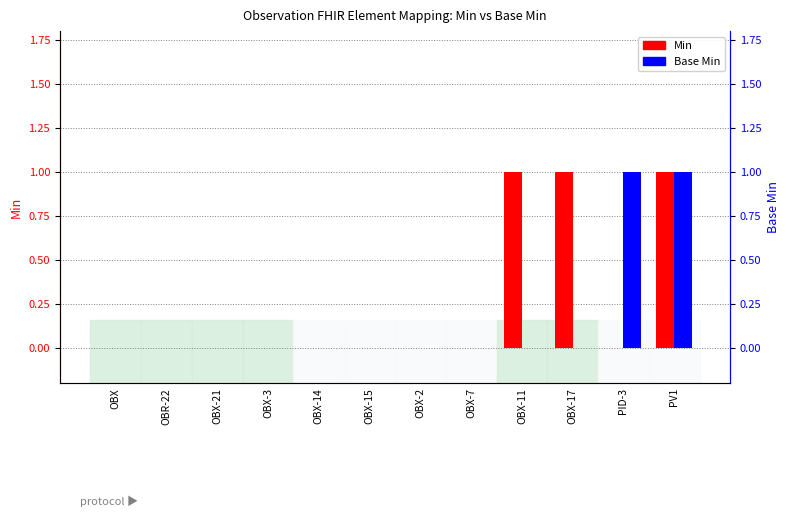

Reading left to right, transcribe all the data shown in this chart.

Min: 0	0	0	0	0	0	0	0	1	1	0	1
Base Min: 0	0	0	0	0	0	0	0	0	0	1	1